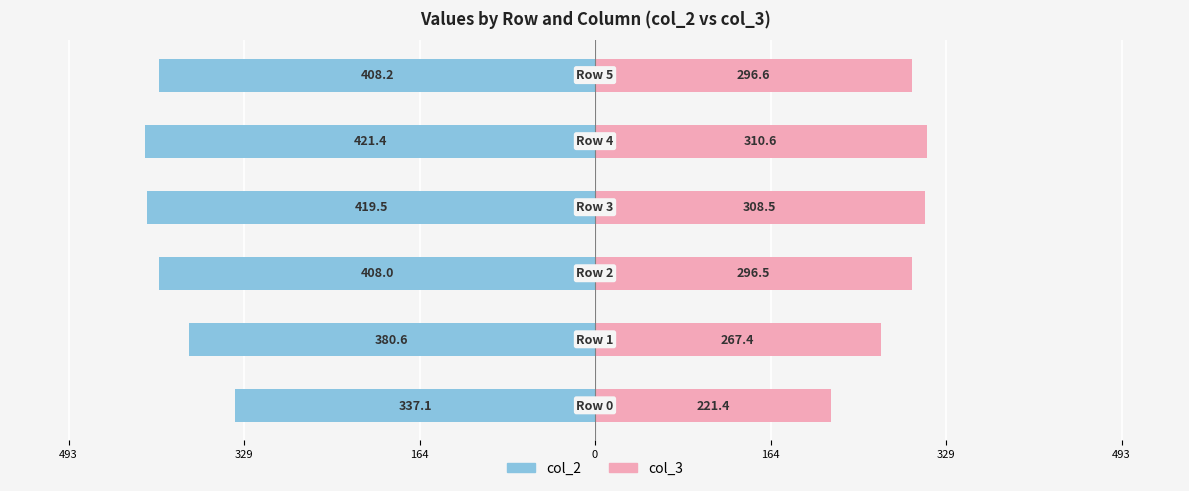

How many data points in col_3 are less than 296?

2